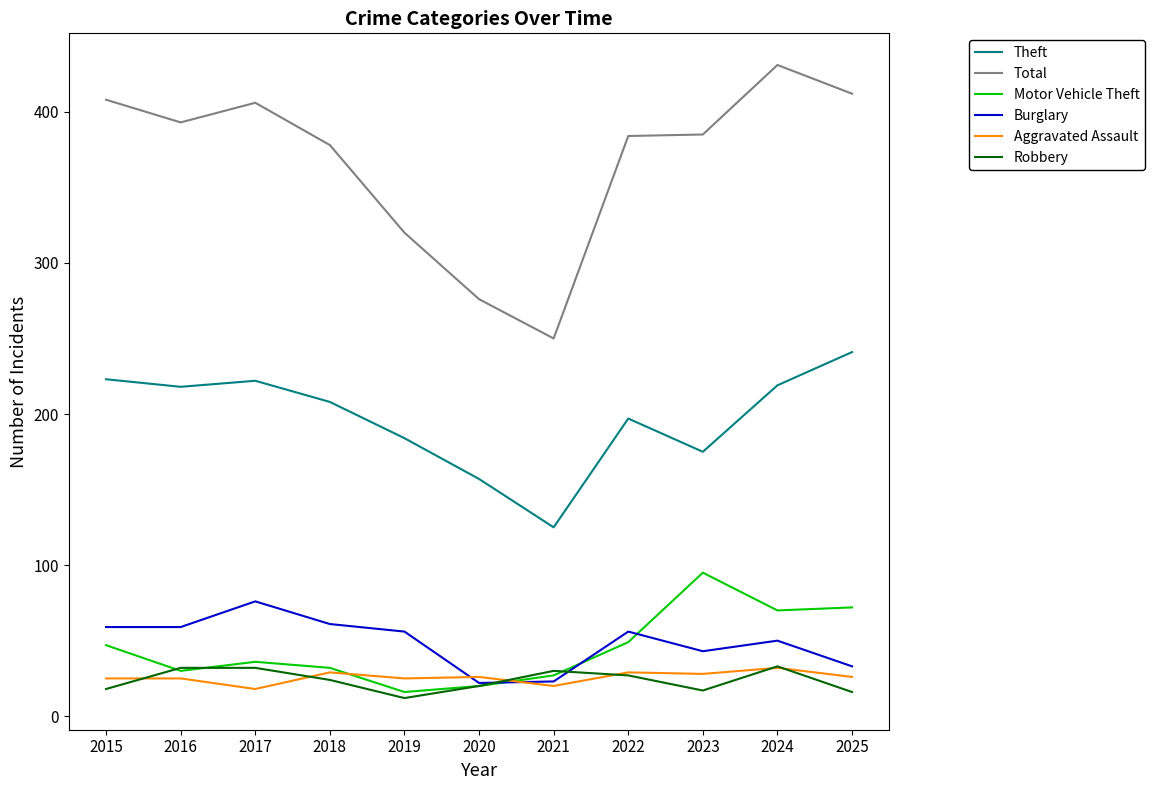

Is it true that Theft equals 175 at 2023?

True